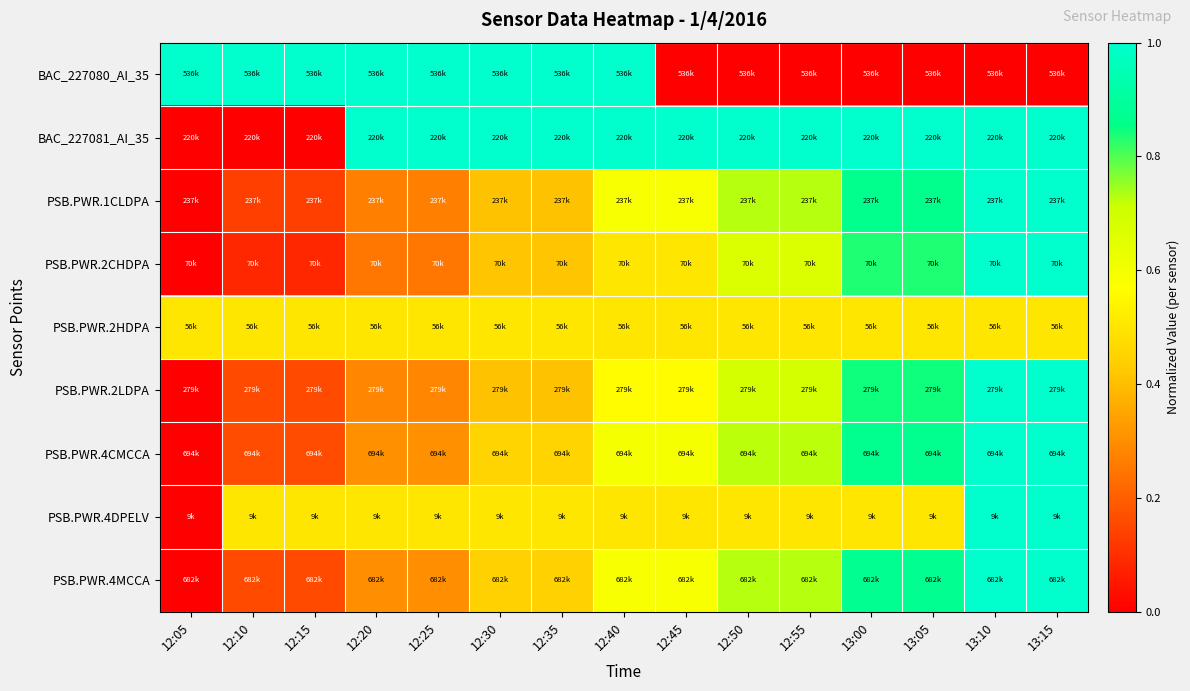

Count the number of data series in this chart.

9